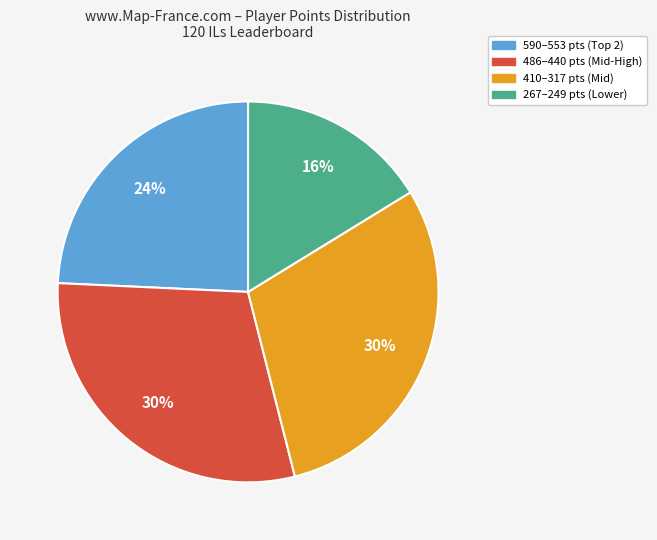

Is there any slice that represents more than half of the pie?

No